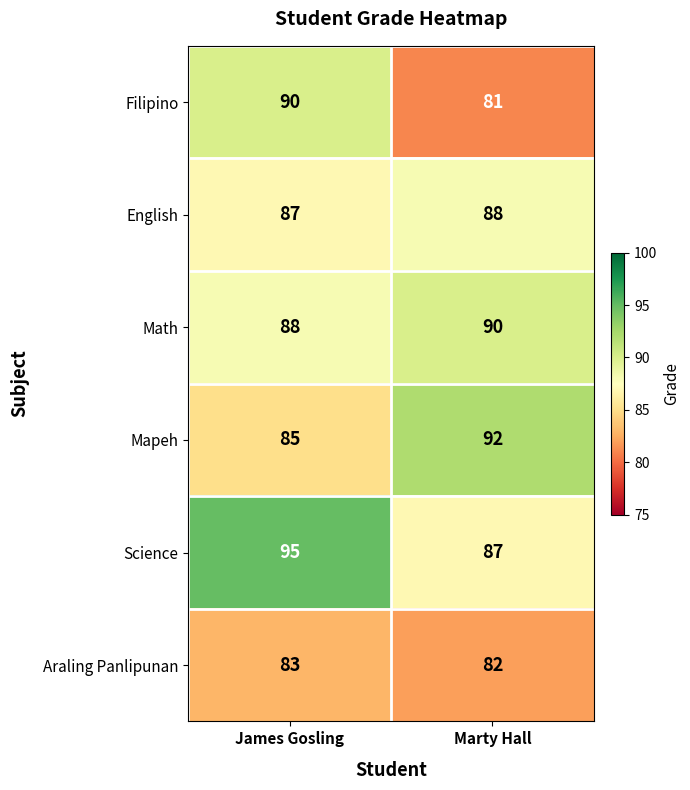

Which series has the widest spread of values?

Filipino